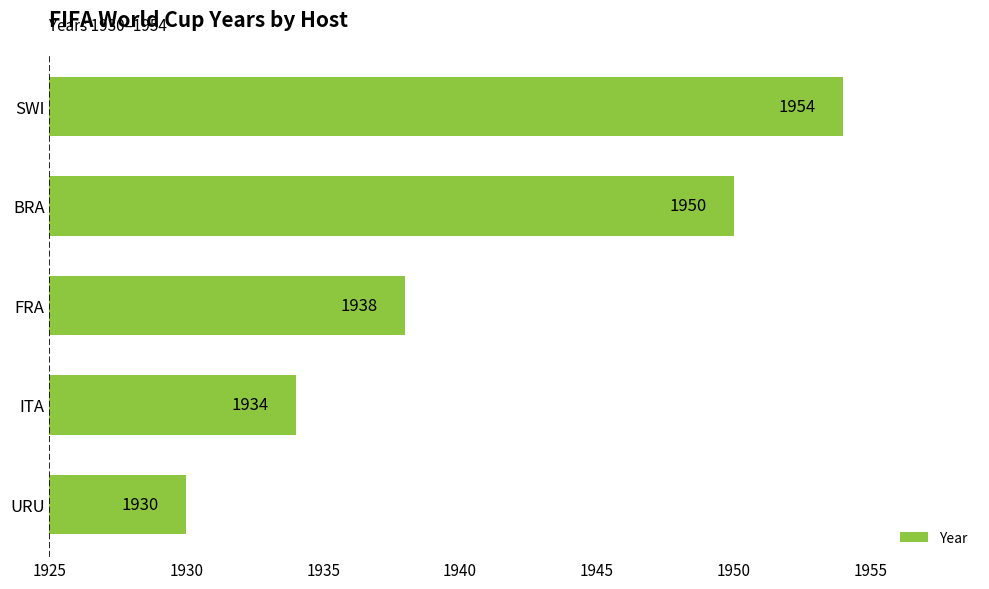

What is the minimum value shown in the chart?

1930